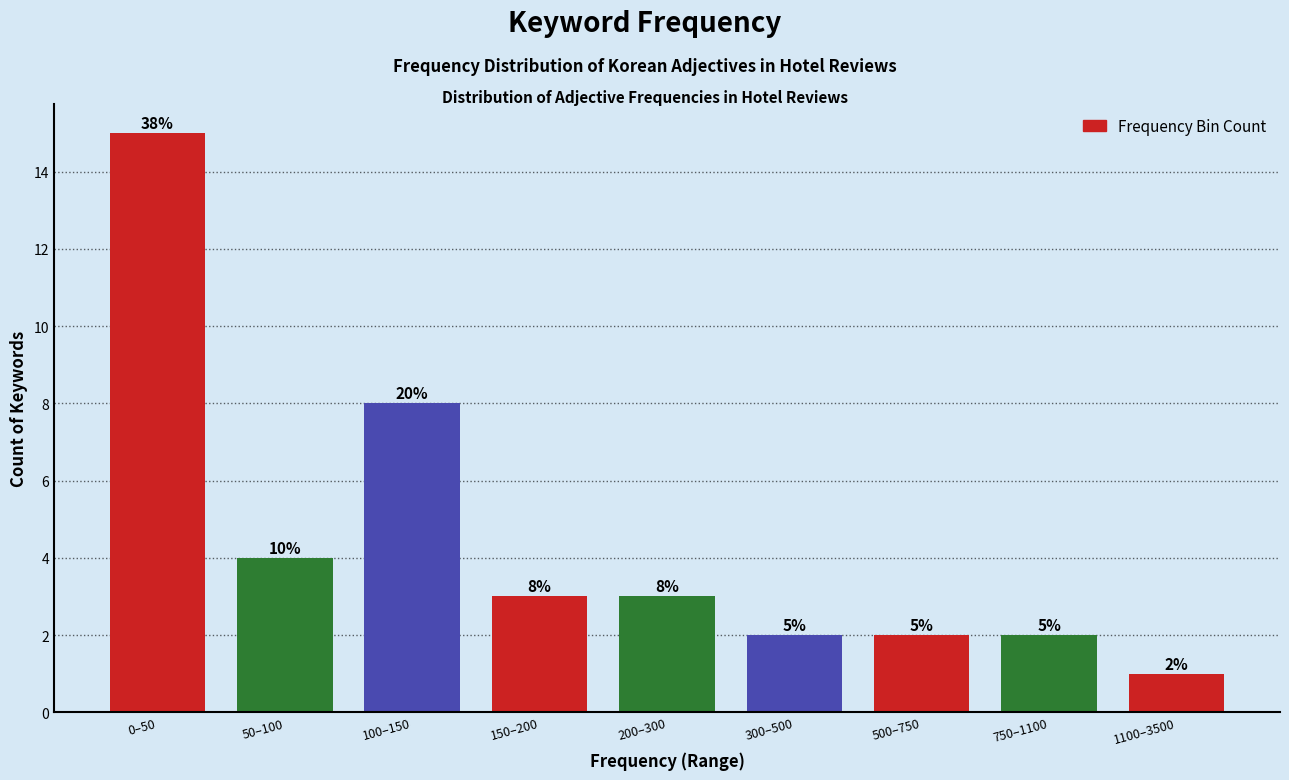

Does the chart contain any negative values?

No